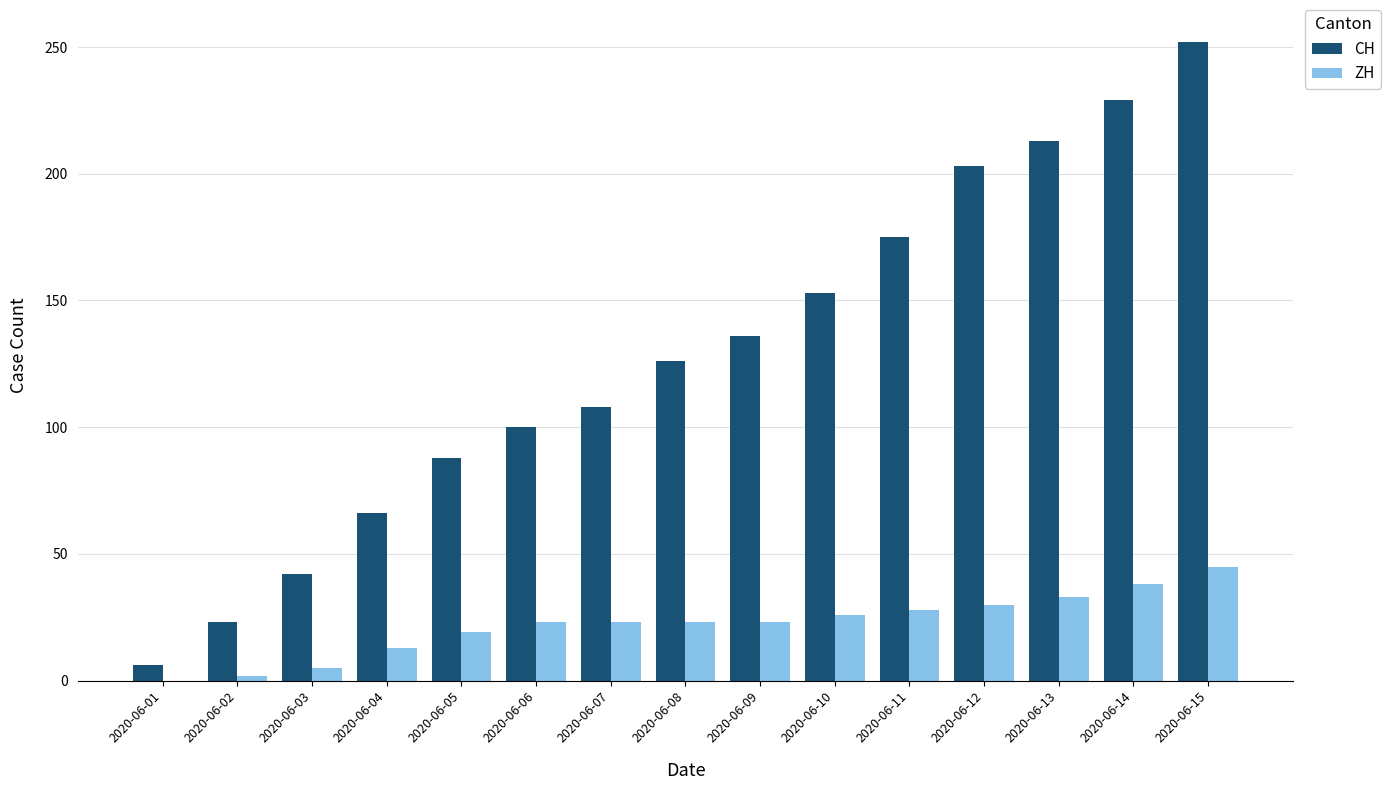

Read the CH value at 2020-06-11, to the nearest 10.

180